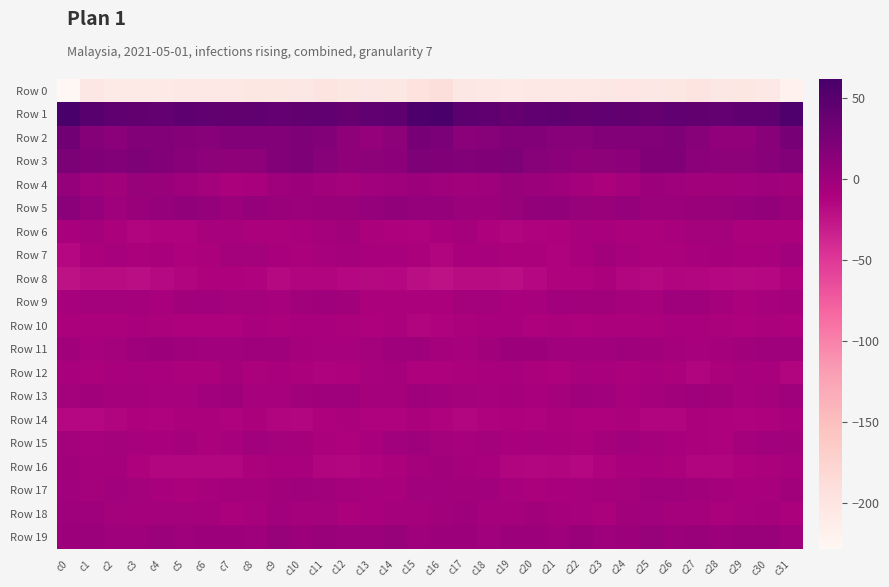

Rank the series by their maximum value, from lowest to highest.

Row 0, Row 8, Row 14, Row 10, Row 12, Row 6, Row 16, Row 7, Row 17, Row 15, Row 9, Row 13, Row 18, Row 11, Row 19, Row 4, Row 5, Row 3, Row 2, Row 1